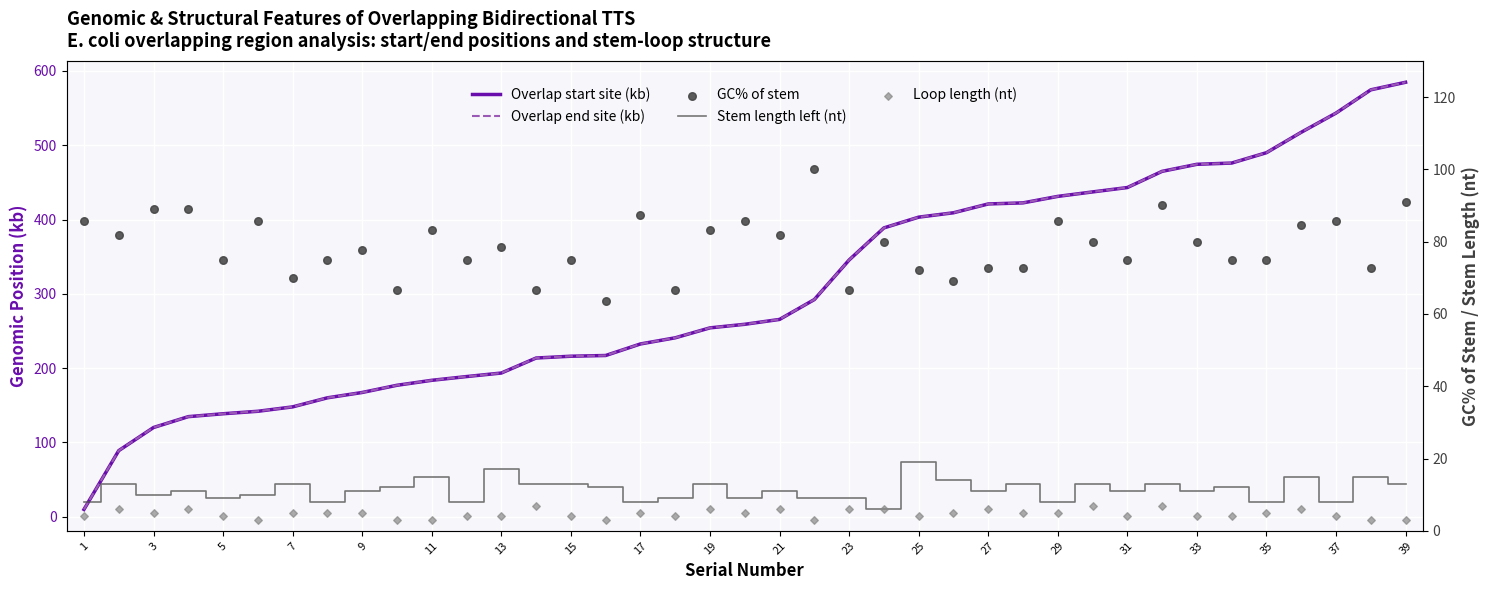

Which series has the largest Y range (max minus min)?

Overlap end site (kb)